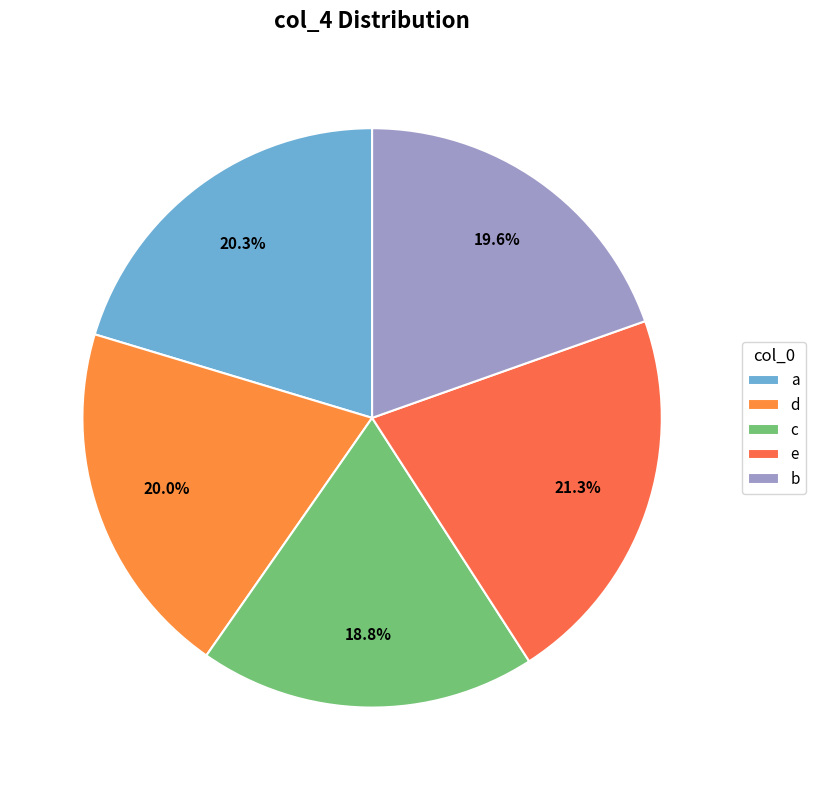

Count the number of slices in the pie.

5